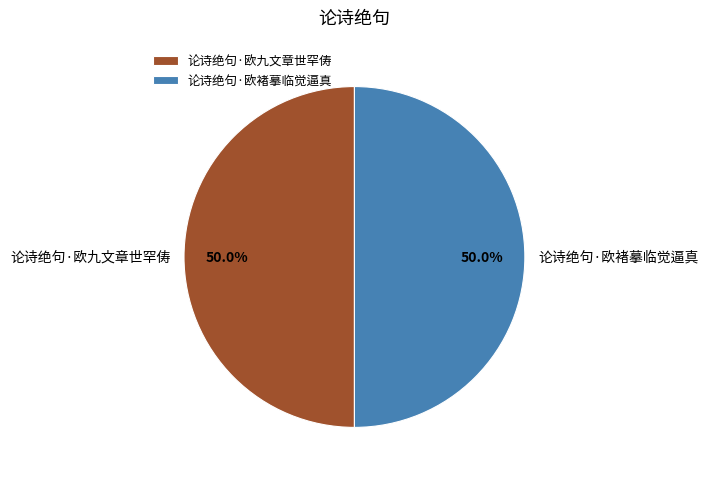

Count the number of slices in the pie.

2